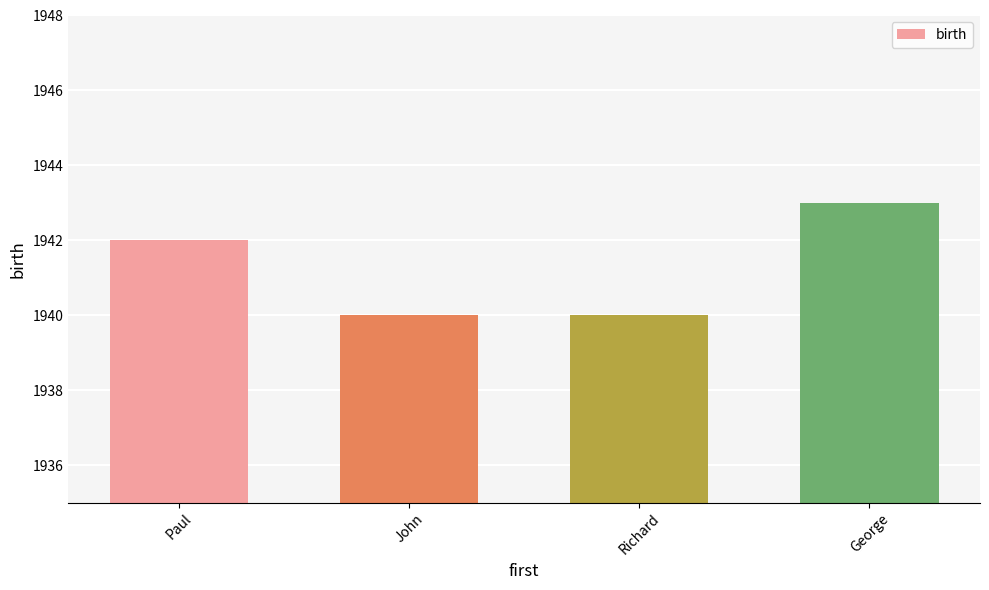

What value does the data have at Paul?

1942